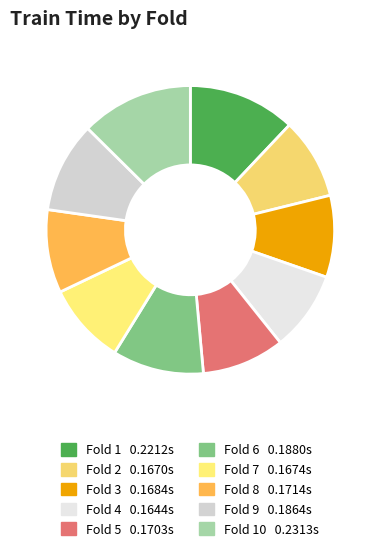

Is there a majority slice in this chart?

No